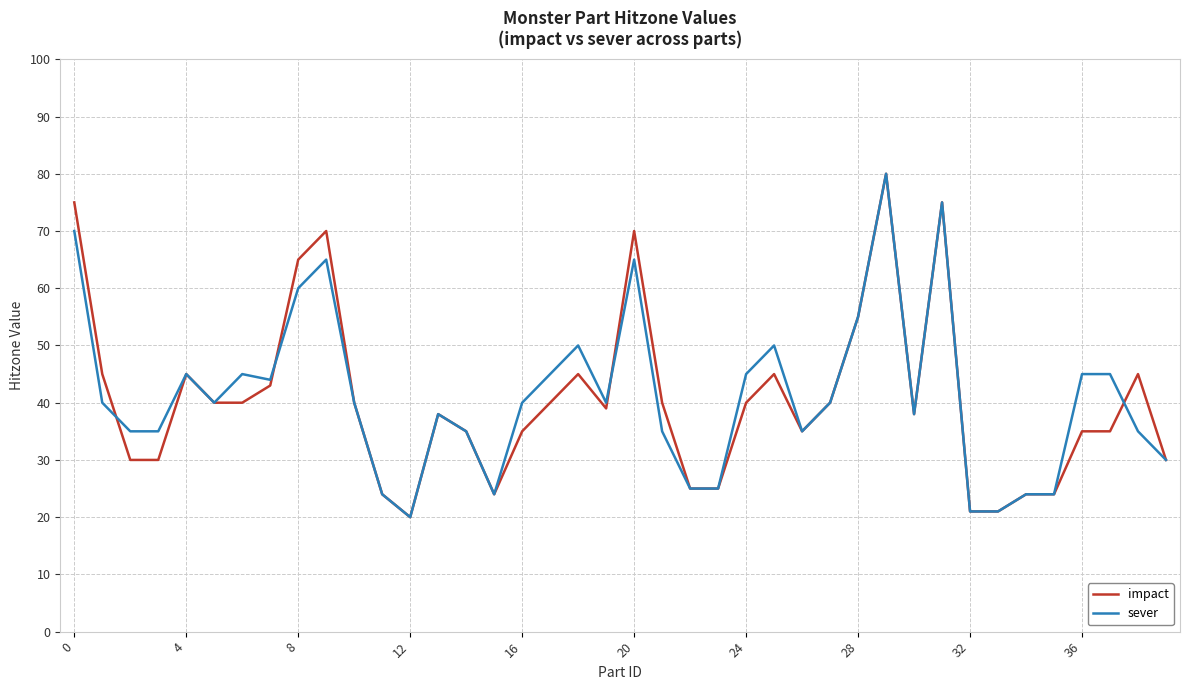

What is the minimum value for impact?

20